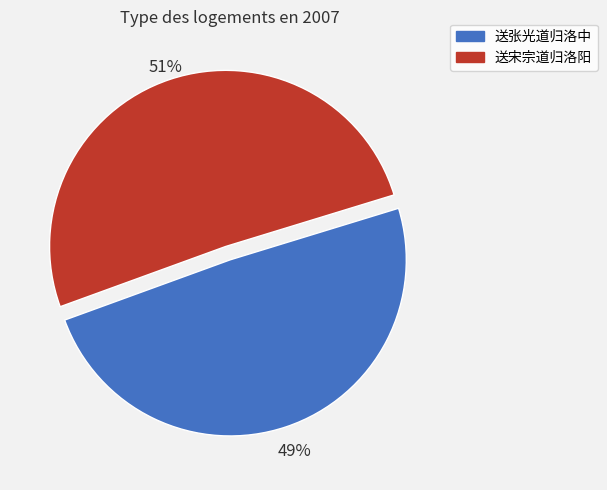

Is the sum of 送宋宗道归洛阳 and 送张光道归洛中 greater than half?

Yes